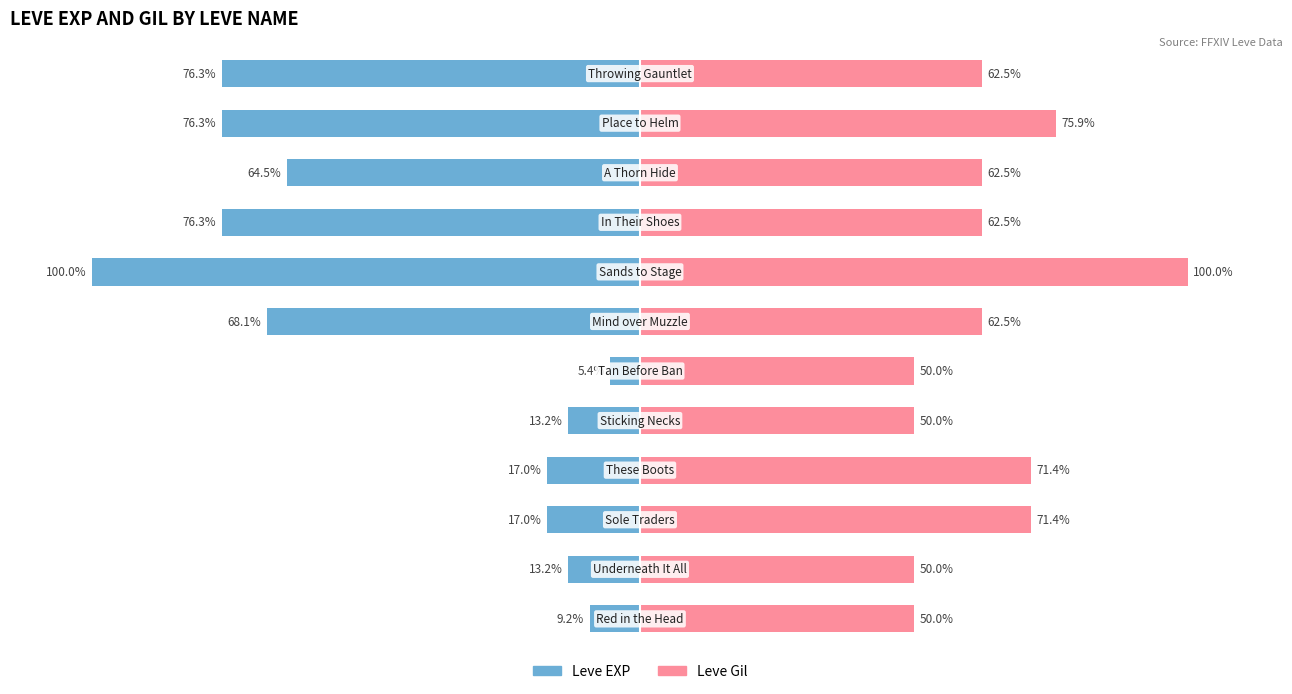

Which series has the largest total across all categories?

Leve Gil